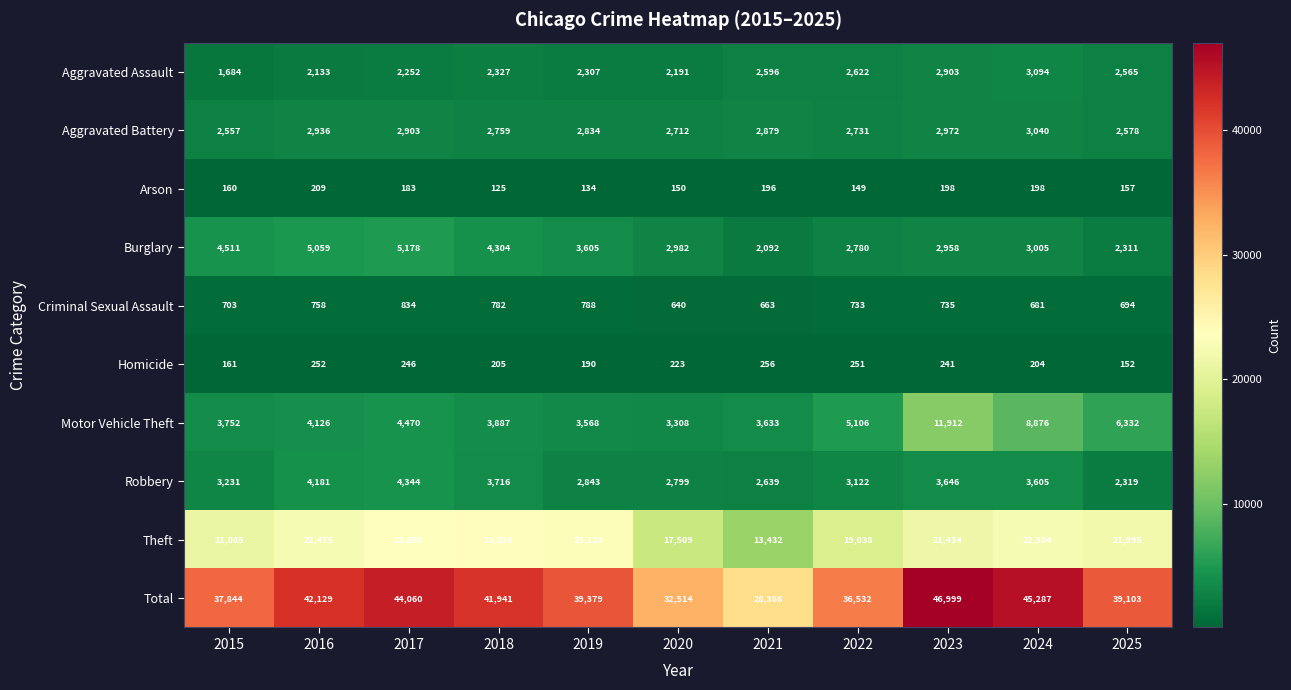

What is the spread (max minus min) of values at 2017?

43877